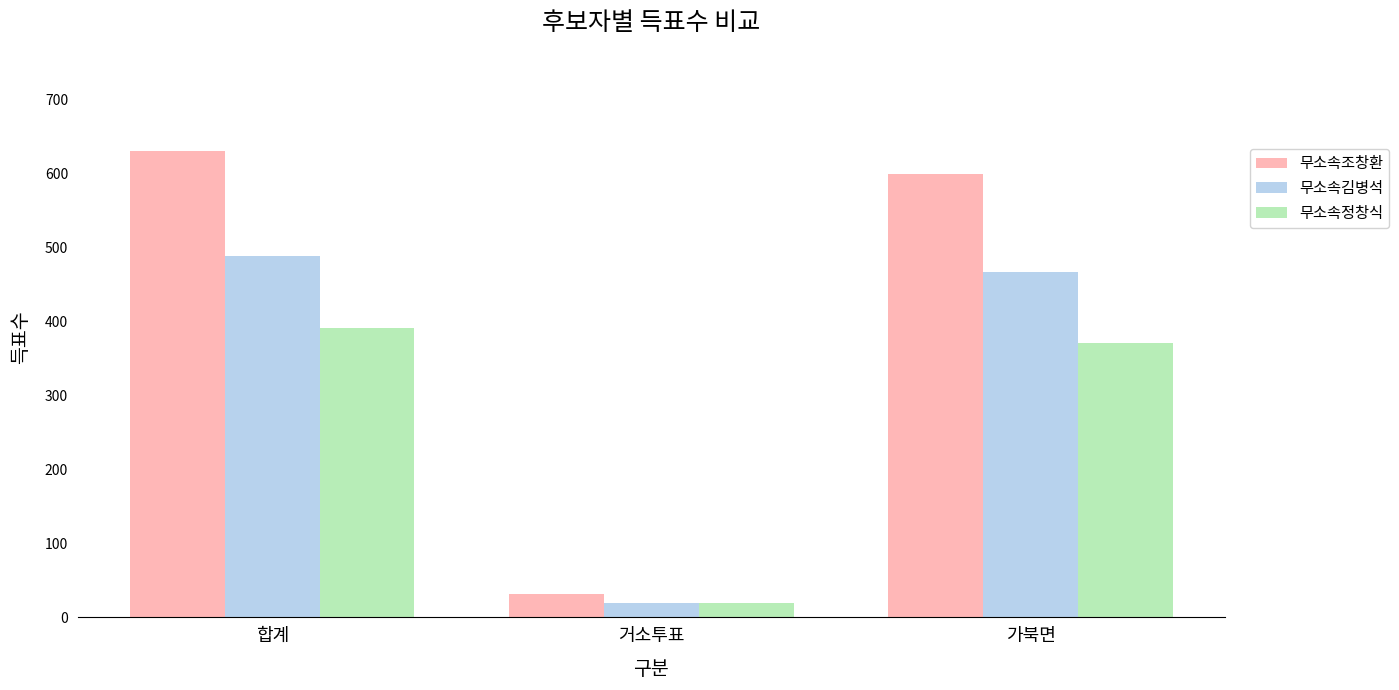

Is it true that 무소속조창환 equals 187 at 합계?

False